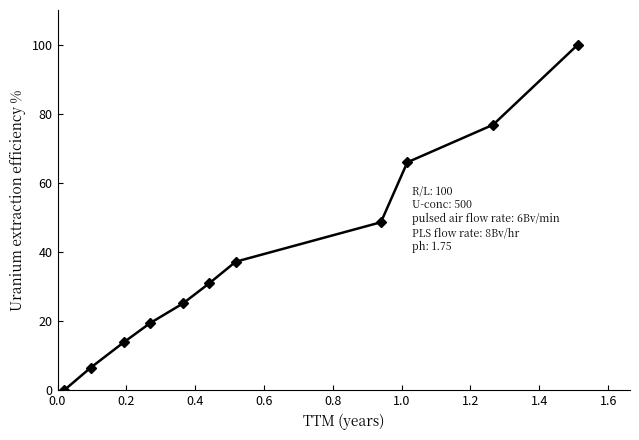

True or false: the data has more than 1 interior local peaks.

False